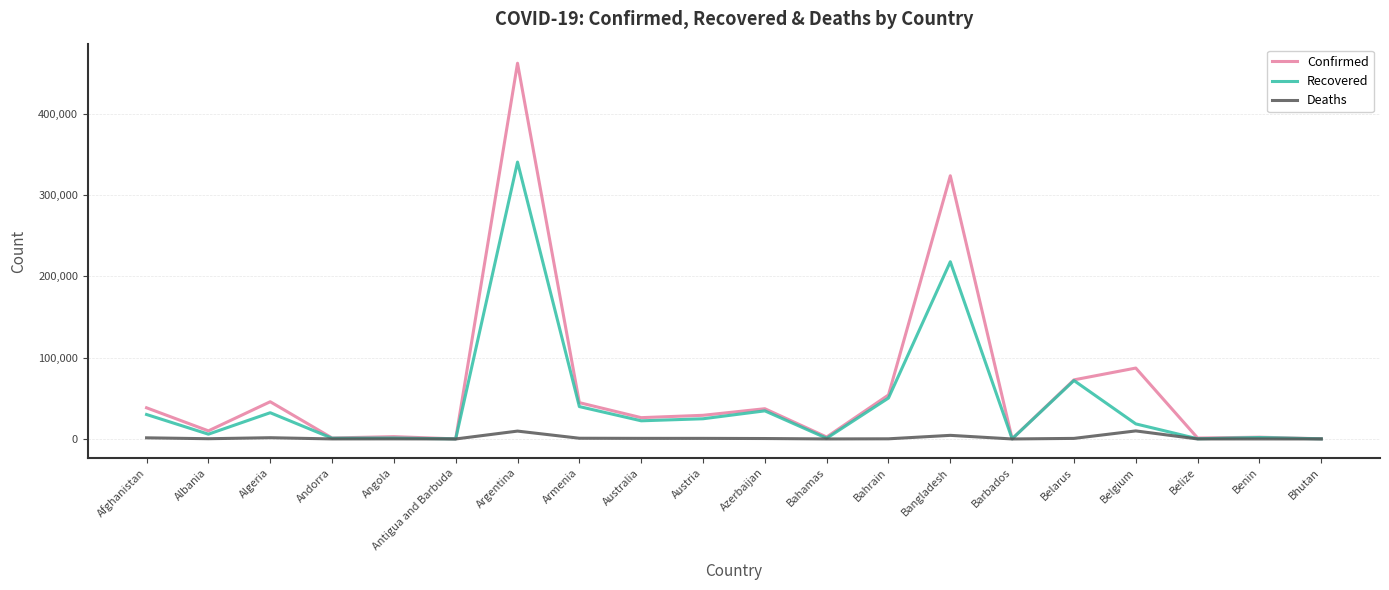

True or false: Recovered has a value of 470148 at Argentina.

False